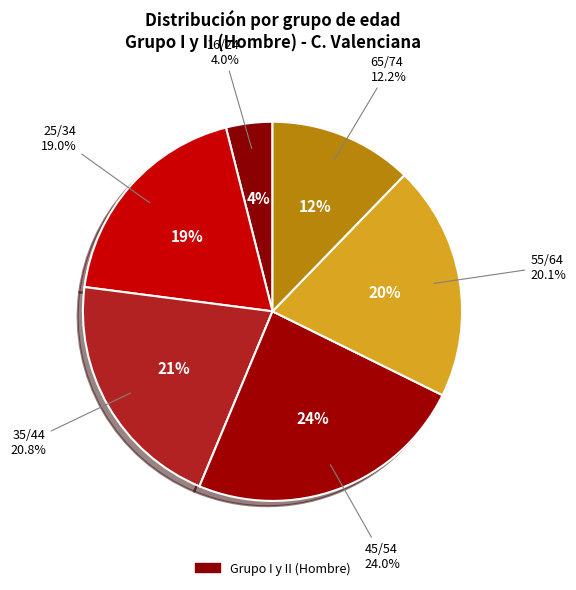

What percentage is the 35/44 slice, to the nearest percent?

21%